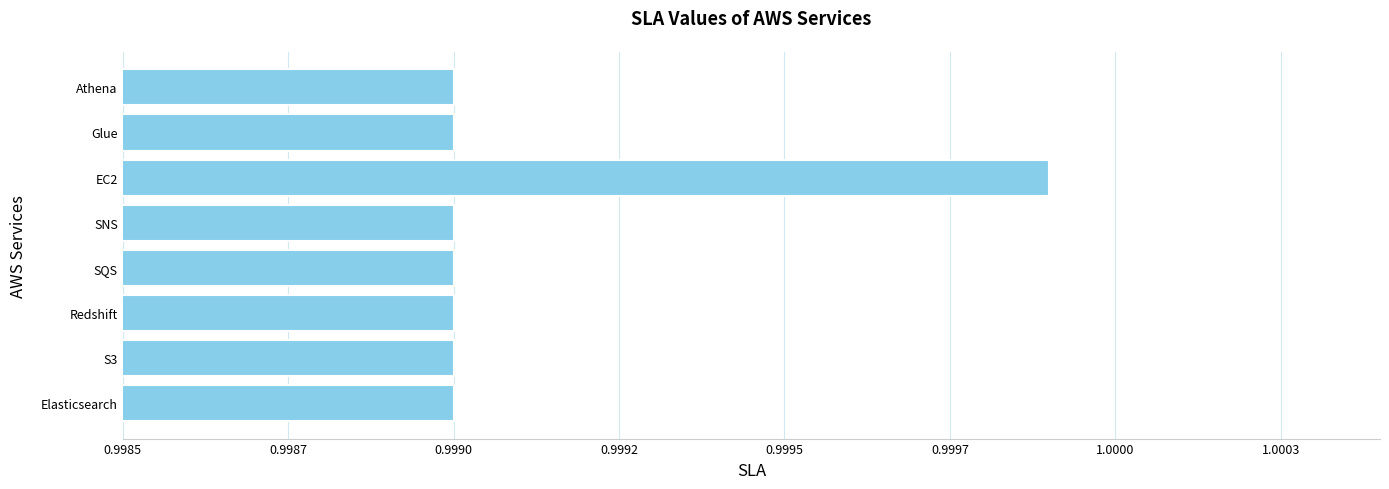

Count the values in the range 0 to 1.

8